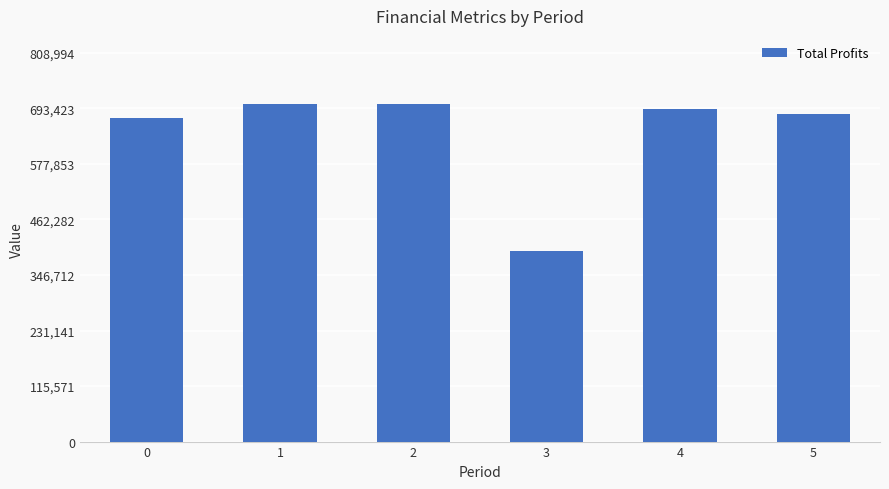

What is the average value?

641317.7